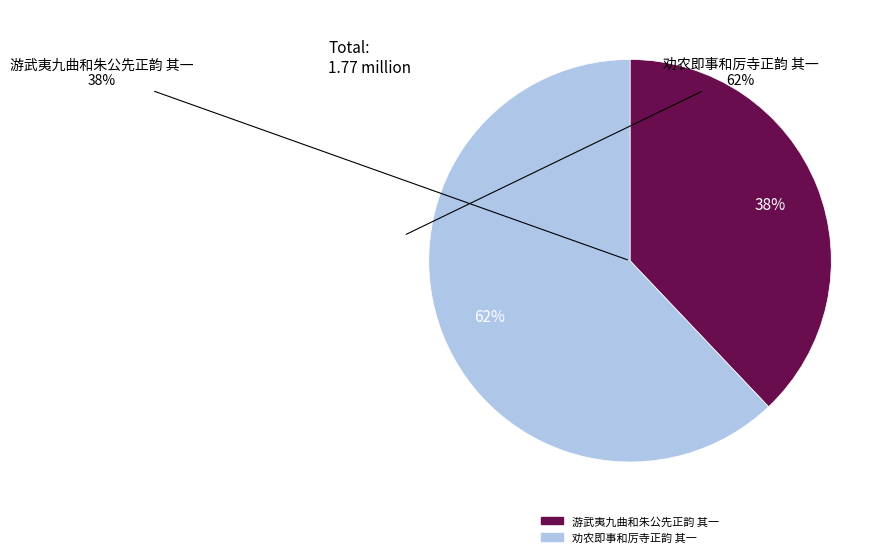

Is it true that 游武夷九曲和朱公先正韵 其一 is 38% of the pie?

True